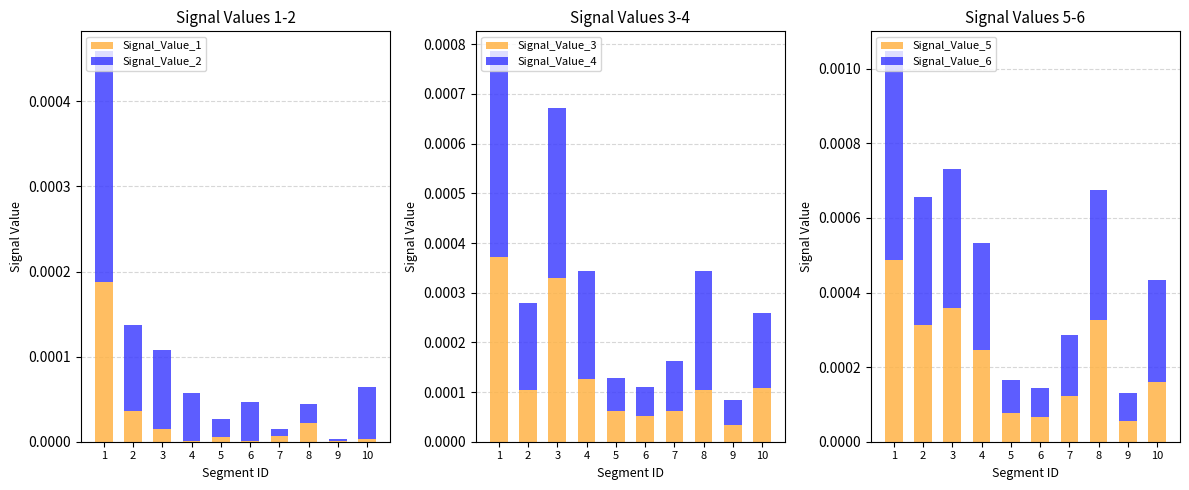

At which category is the sum across all series the highest?

1